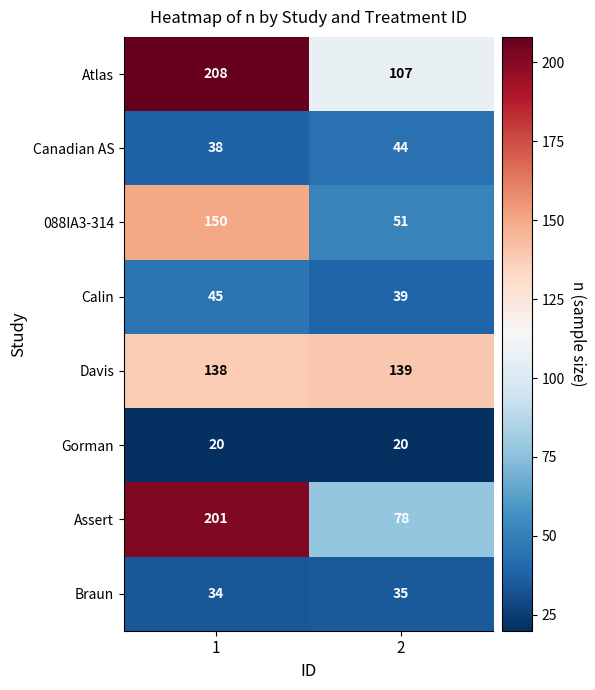

What value does the Canadian AS series have at 1?

38